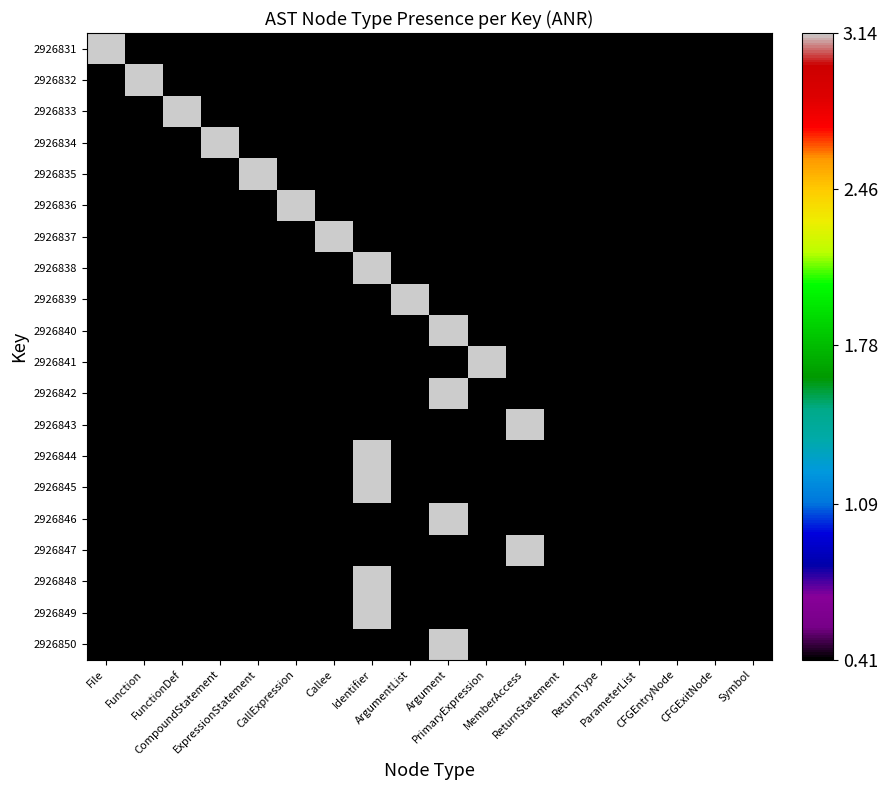

List the series in order of their peak value, highest first.

2926831, 2926832, 2926833, 2926834, 2926835, 2926836, 2926837, 2926838, 2926839, 2926840, 2926841, 2926842, 2926843, 2926844, 2926845, 2926846, 2926847, 2926848, 2926849, 2926850